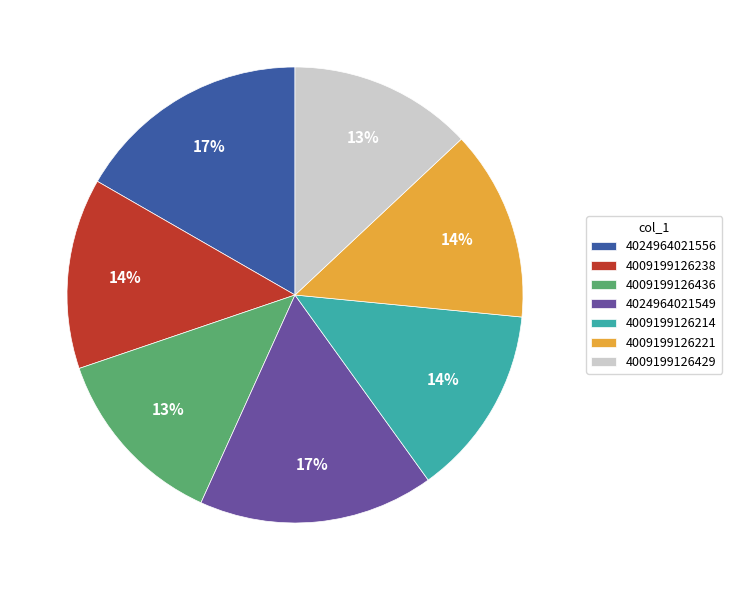

To the nearest percent, what portion does 4024964021549 represent?

17%